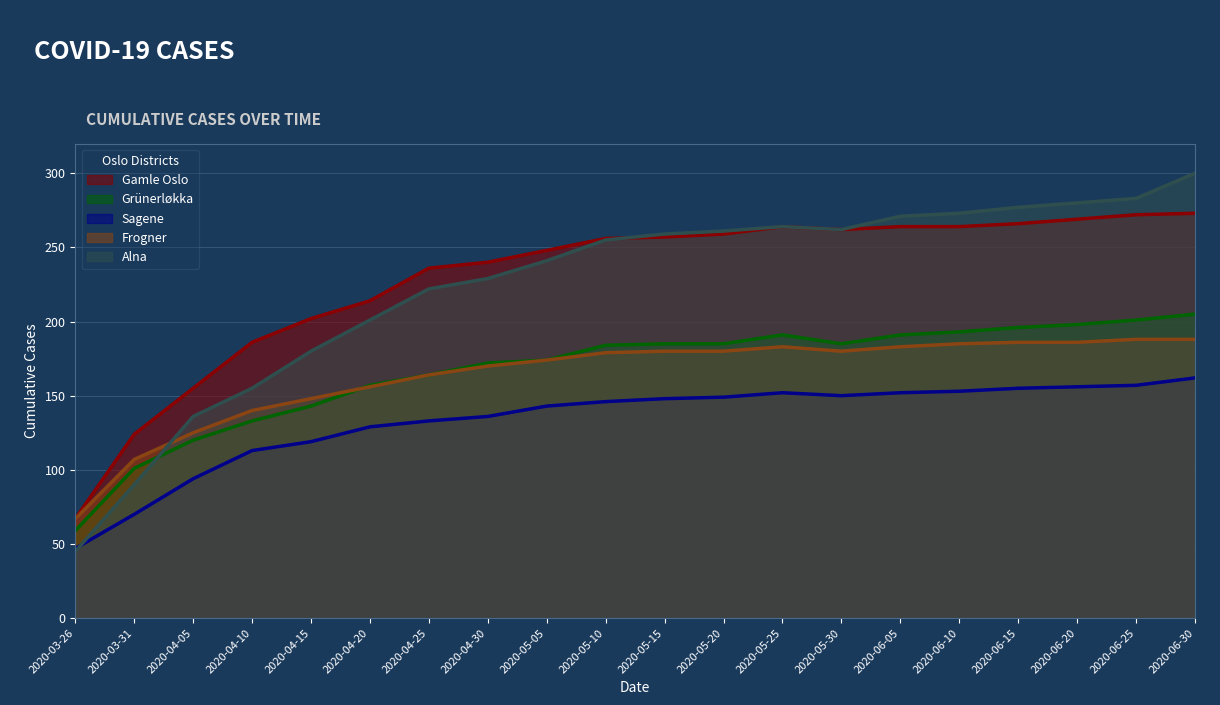

True or false: Grünerløkka has more than 0 interior local peaks.

True